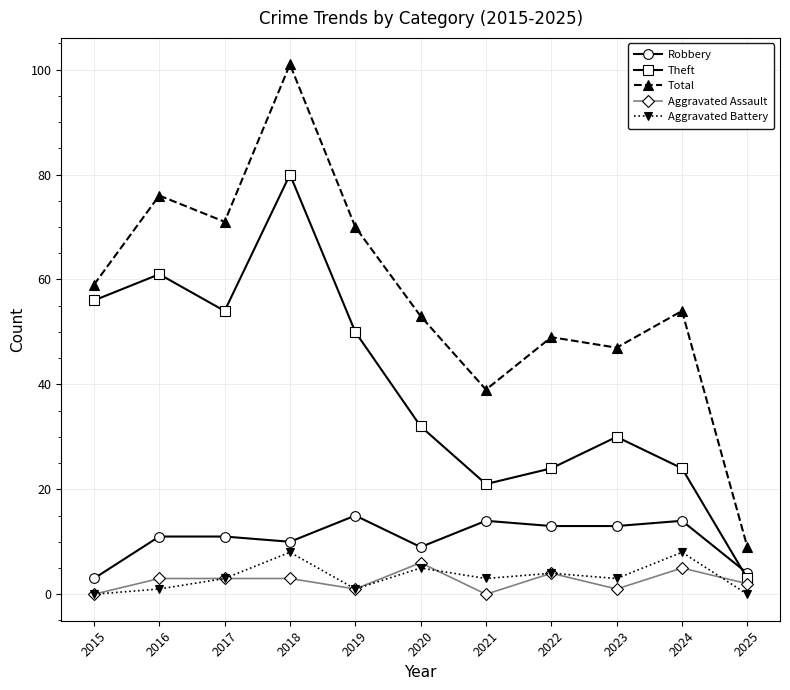

What is the approximate value of Theft at 2017, to the nearest 10?

50